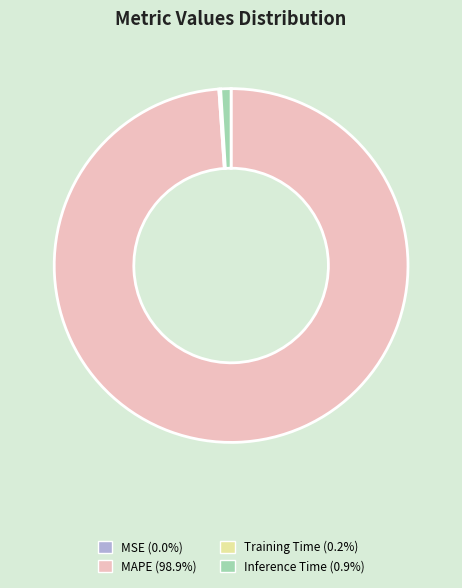

Does MAPE (98.9%) represent more than half of the total?

Yes